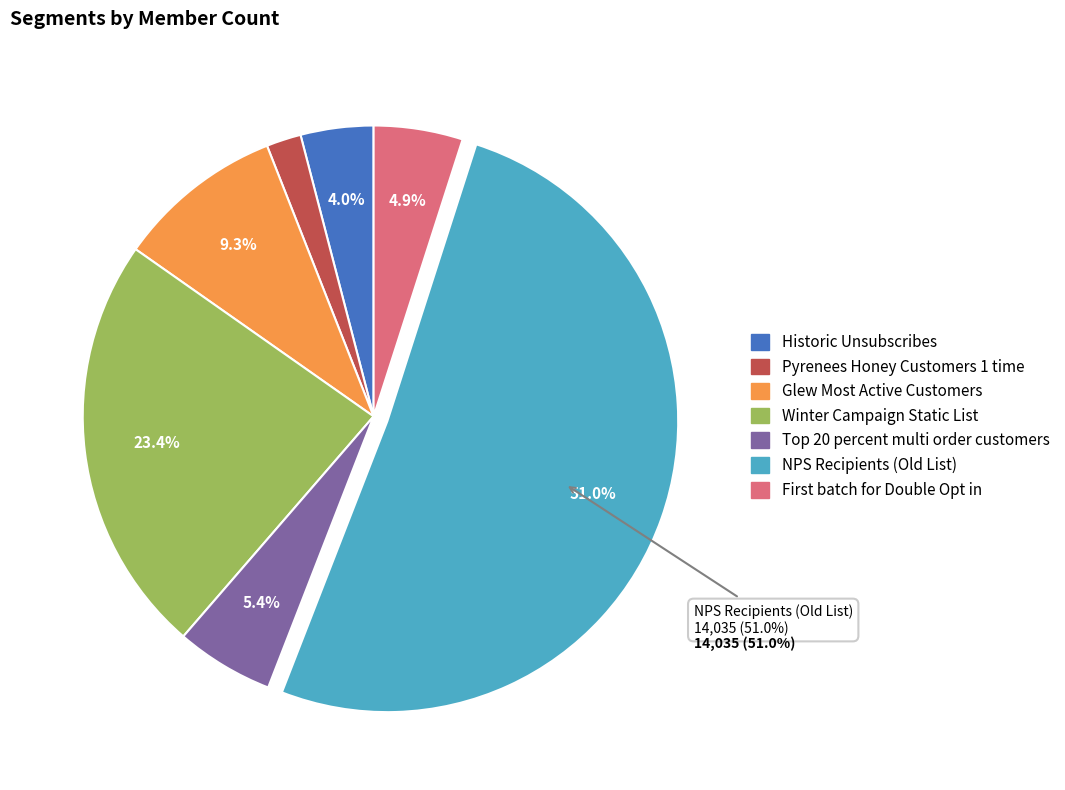

How many slices are in this pie chart?

7